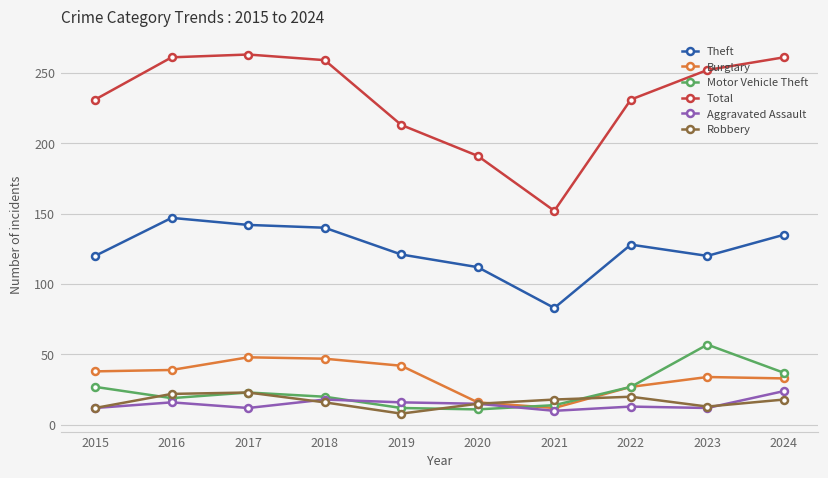

Is the value of Motor Vehicle Theft at 2016 greater than the value of Aggravated Assault at 2024?

No